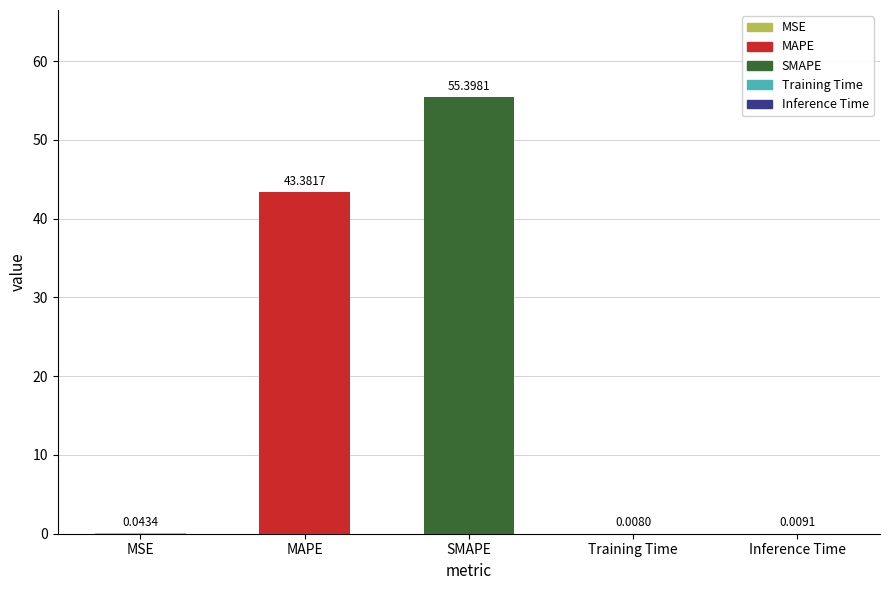

What is the sum of the values at MSE and SMAPE?

55.4